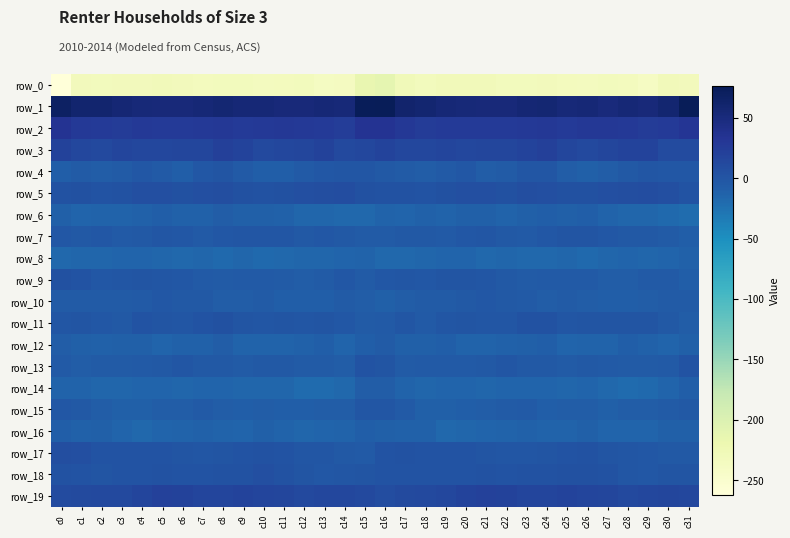

How many values in the row_17 series exceed 1?

16